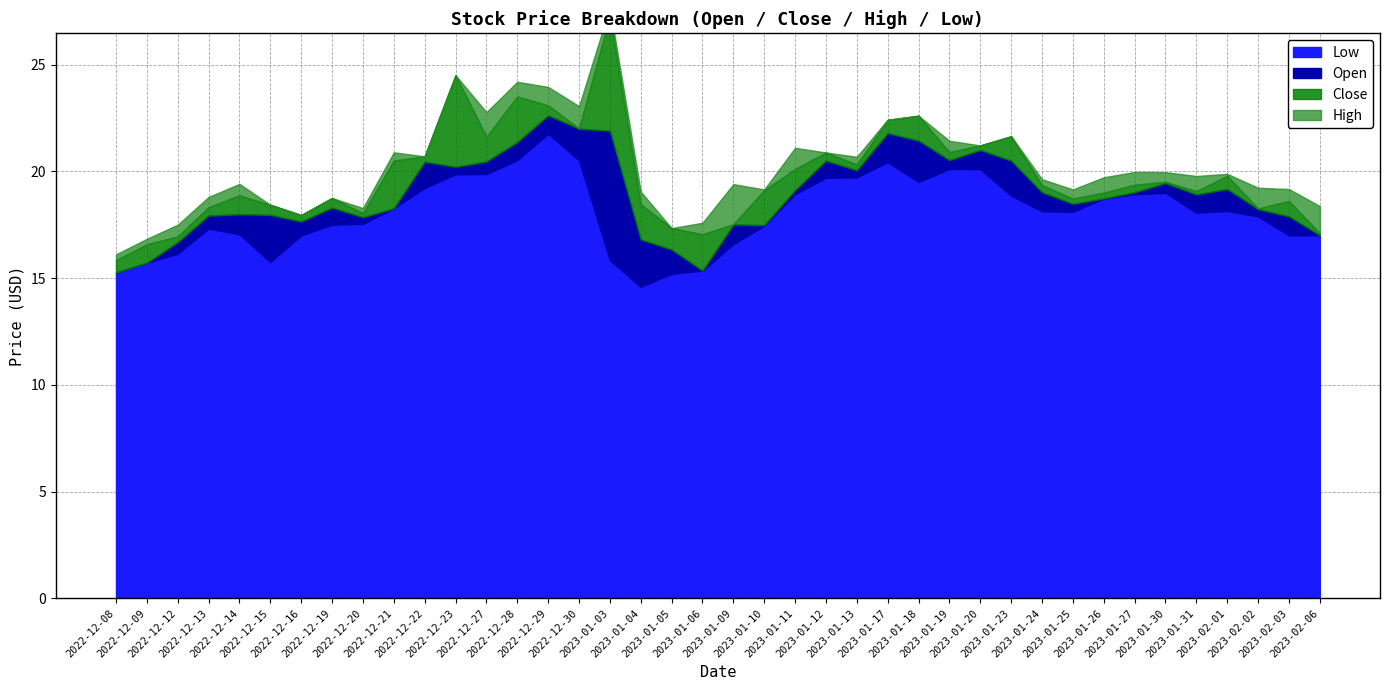

What is the average value of the High series?

19.8